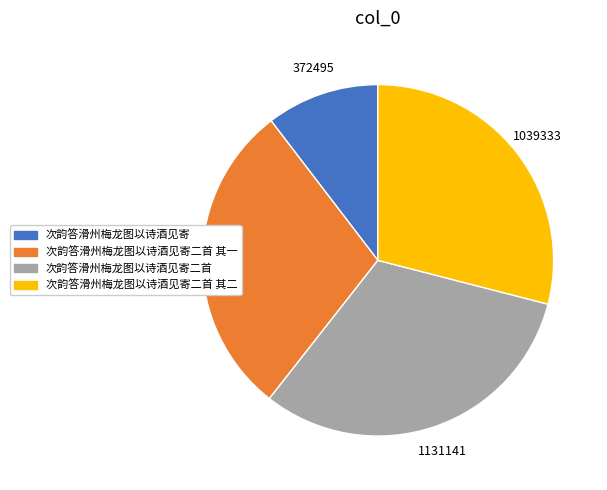

Does any single category account for the majority?

No